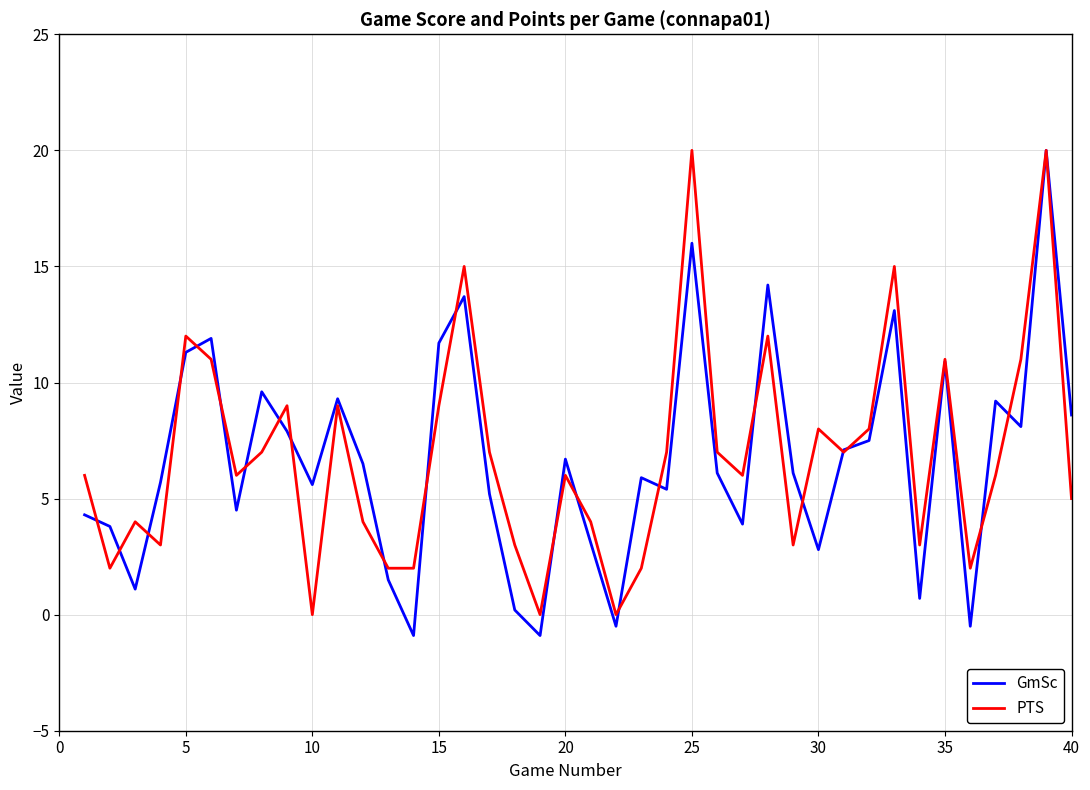

Which series has the largest range (max minus min)?

GmSc